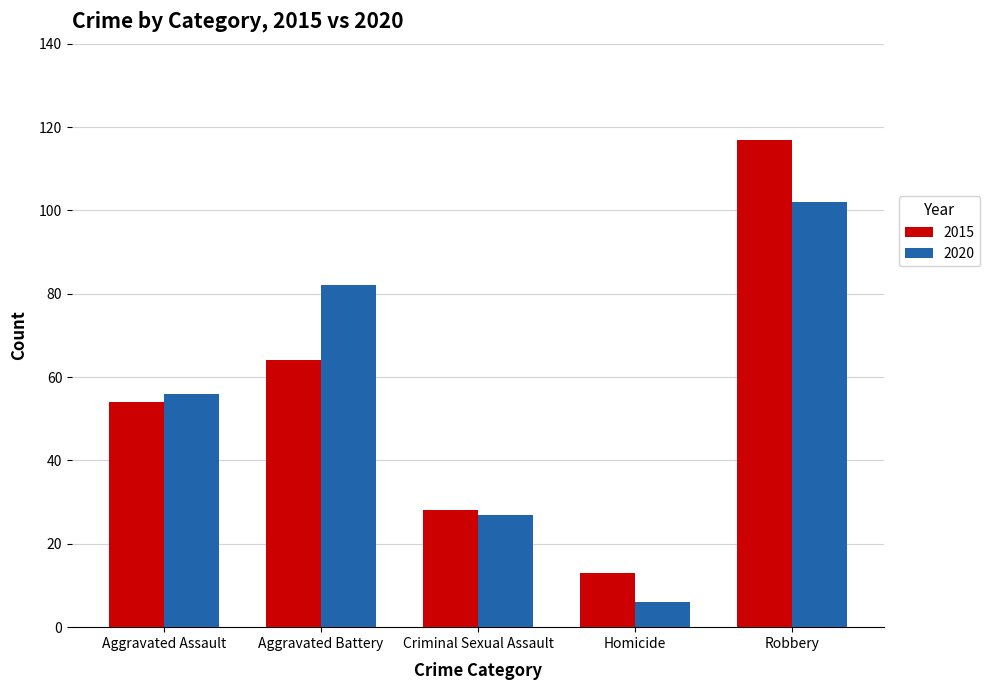

How many groups of bars are there?

5